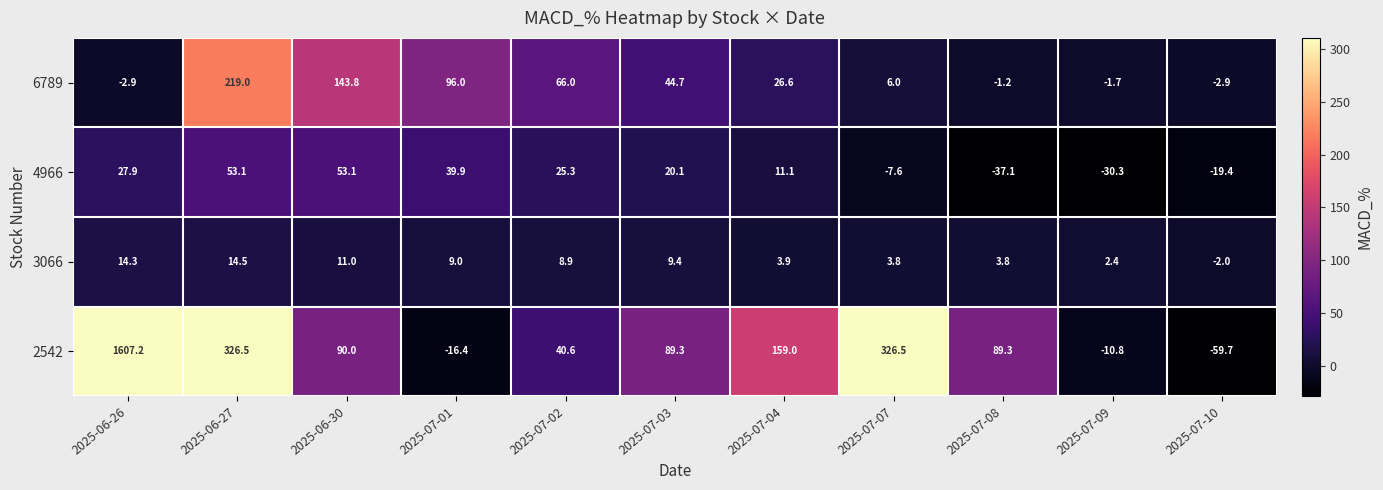

Which category has the lowest value in the 2542 series?

2025-07-10